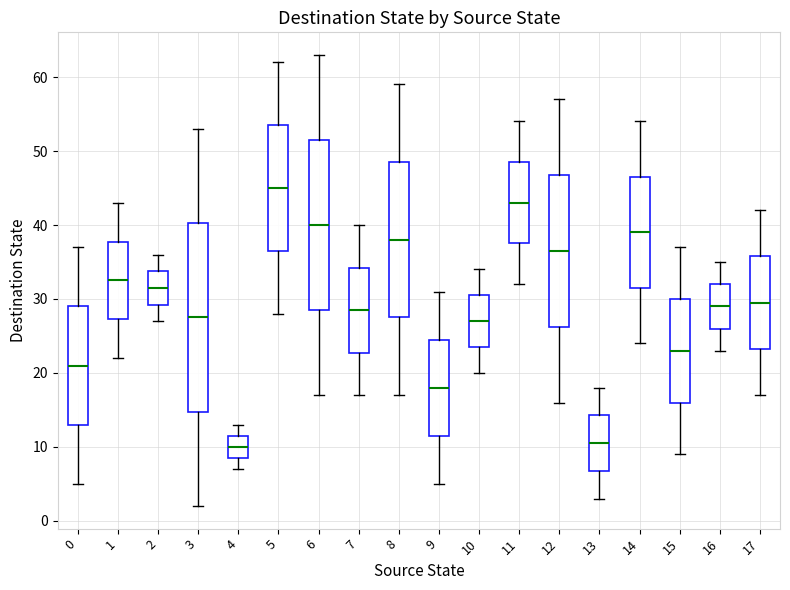

Comparing the boxes themselves (not the whiskers), which one is the tallest?

3